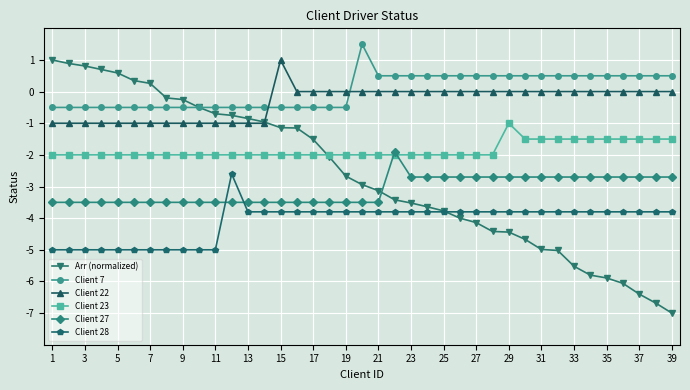

How many lines are shown in the chart?

6